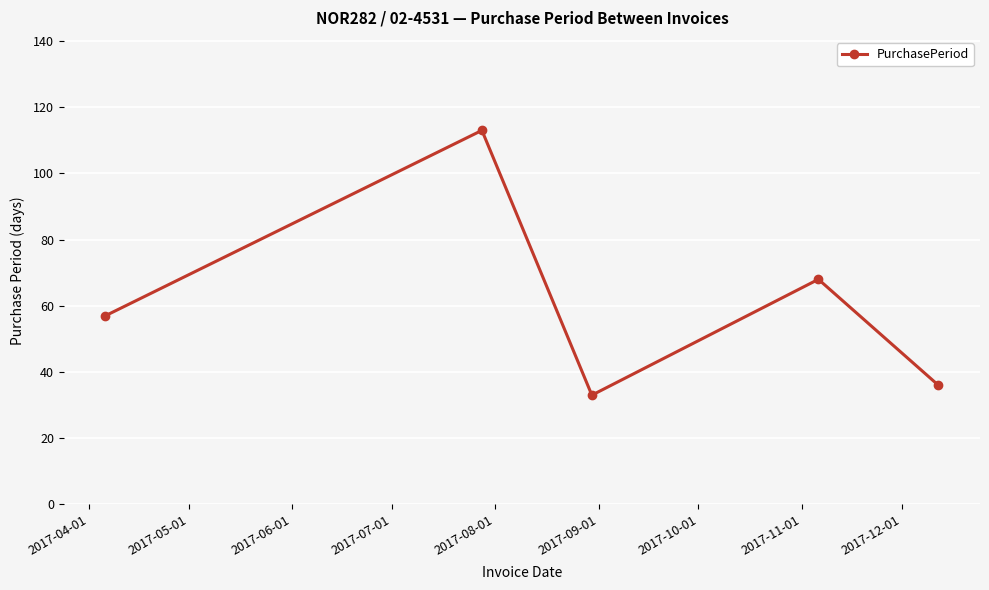

What is the difference between the maximum and minimum values?

80